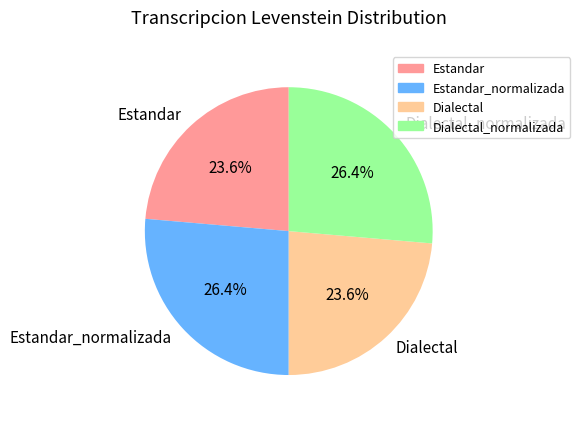

How many slices are in this pie chart?

4